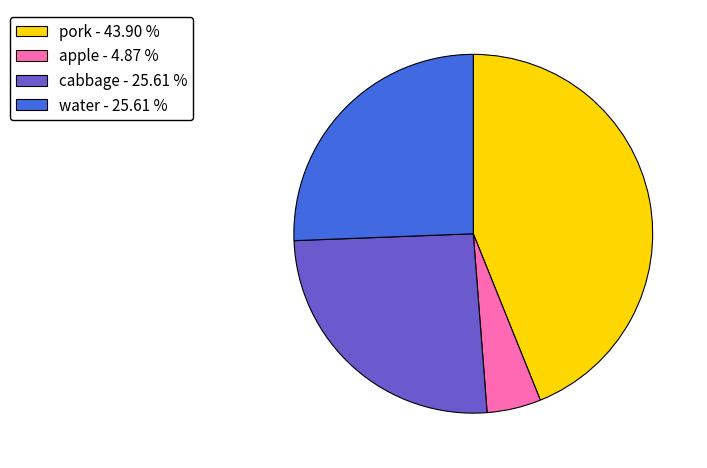

Approximately how many times larger is the value at pork - 43.90 % compared to cabbage - 25.61 %?

1.7